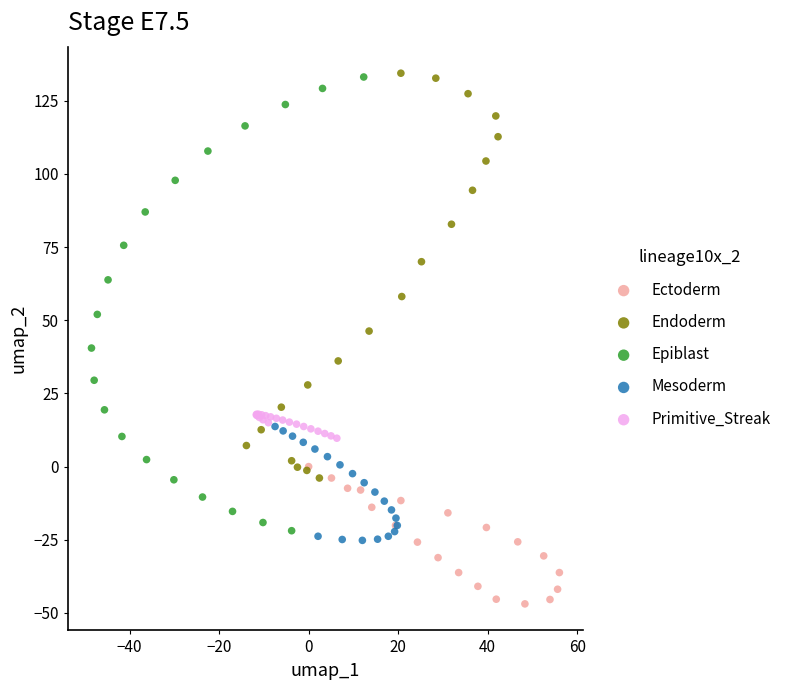

Which series has the widest spread of Y values?

Epiblast